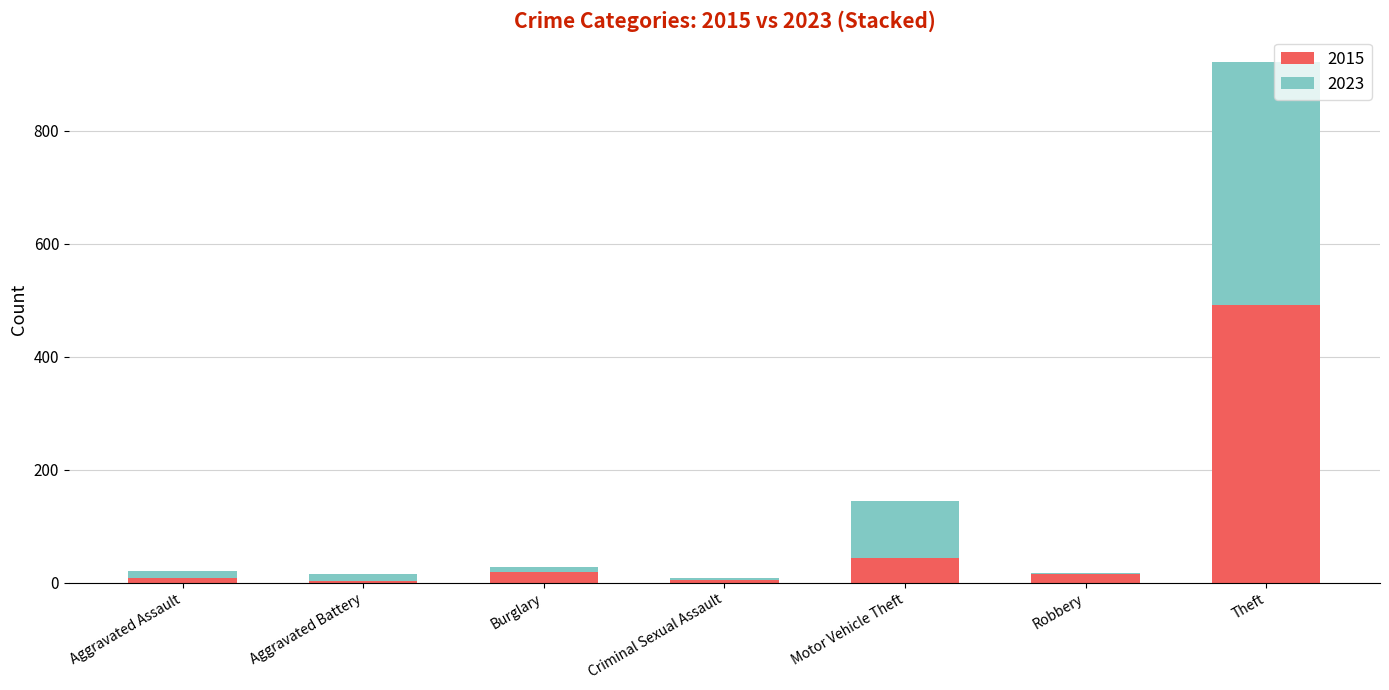

How many bars are there in total?

7